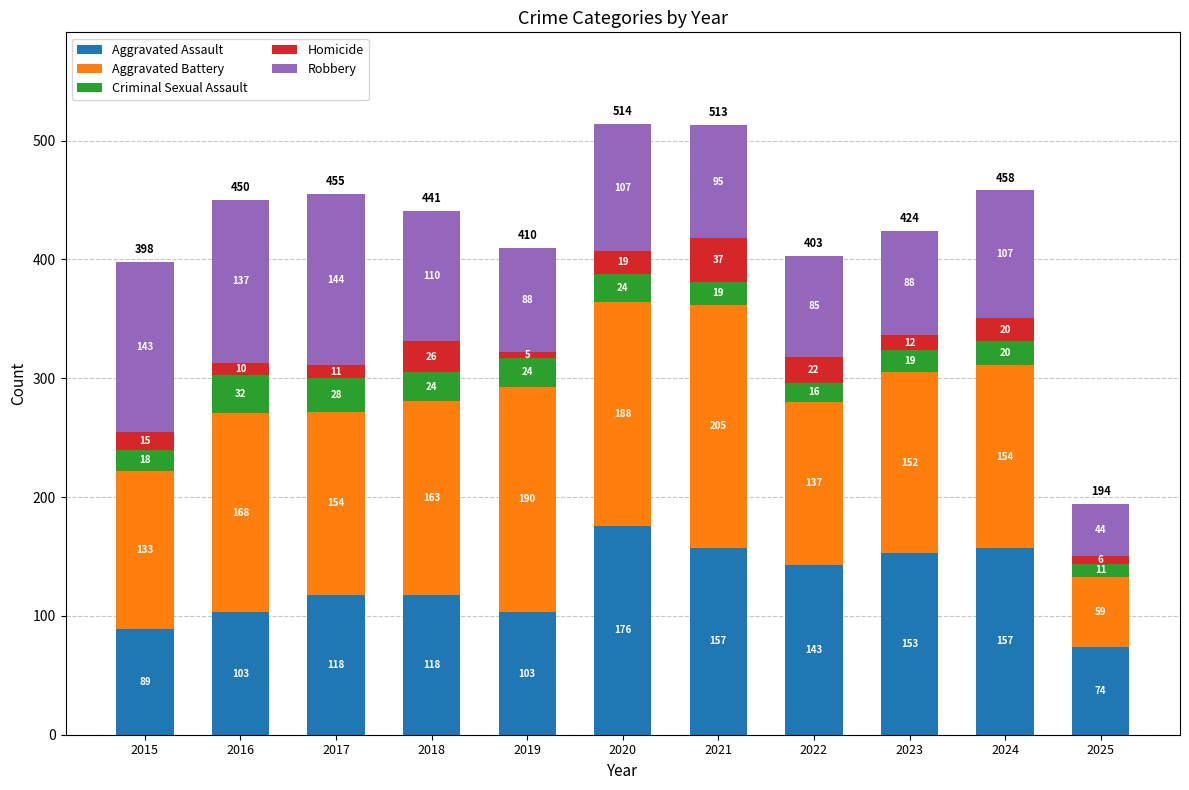

What is the maximum value for Aggravated Assault?

176